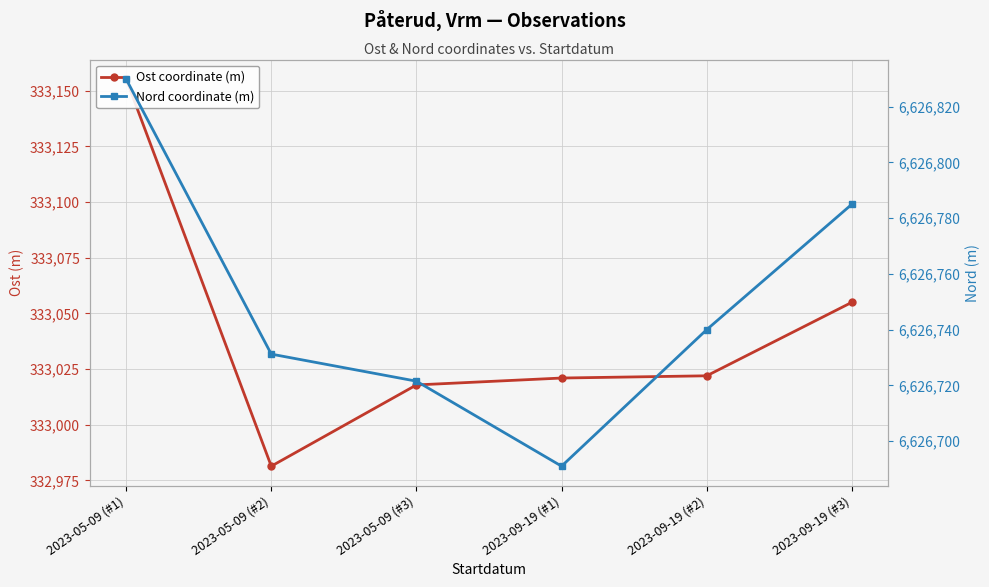

At how many categories does at least one series exceed 944654?

6